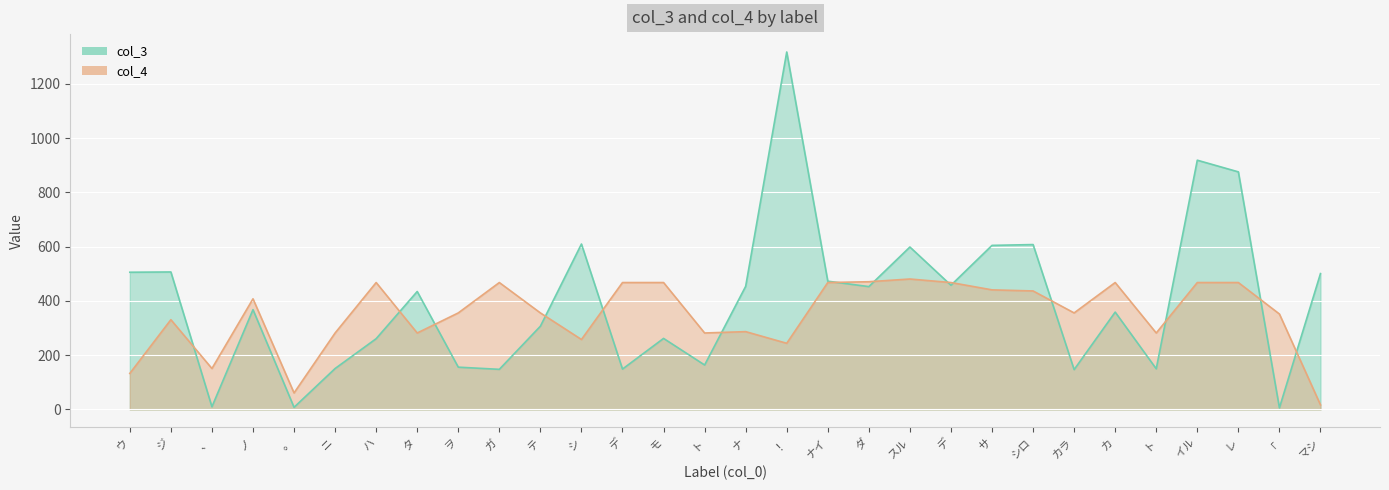

At ノ, list the series in order from smallest to largest.

col_3, col_4